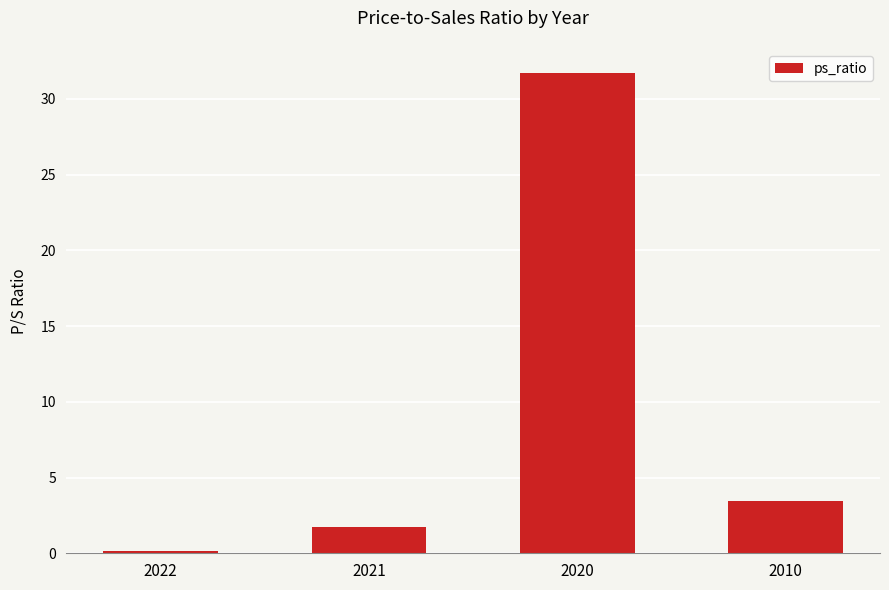

Which label corresponds to the smallest value in the chart?

2022